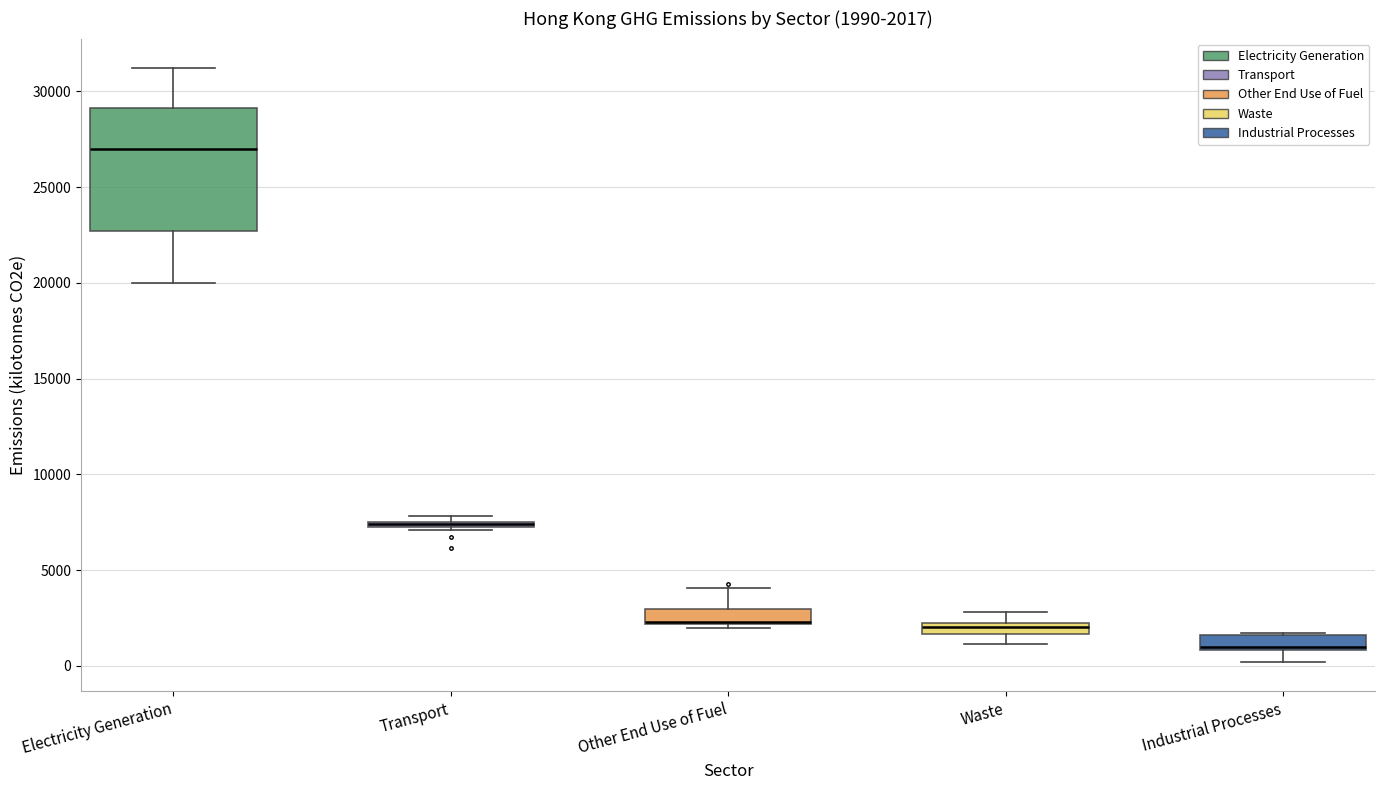

Which box is the tallest, from its lower edge to its upper edge?

Electricity Generation